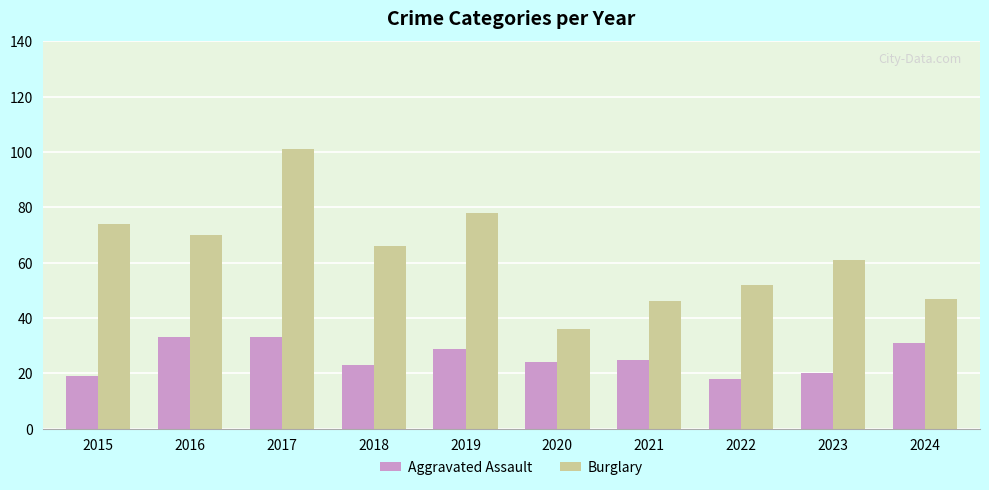

Which series changed the most between 2015 and 2023?

Burglary